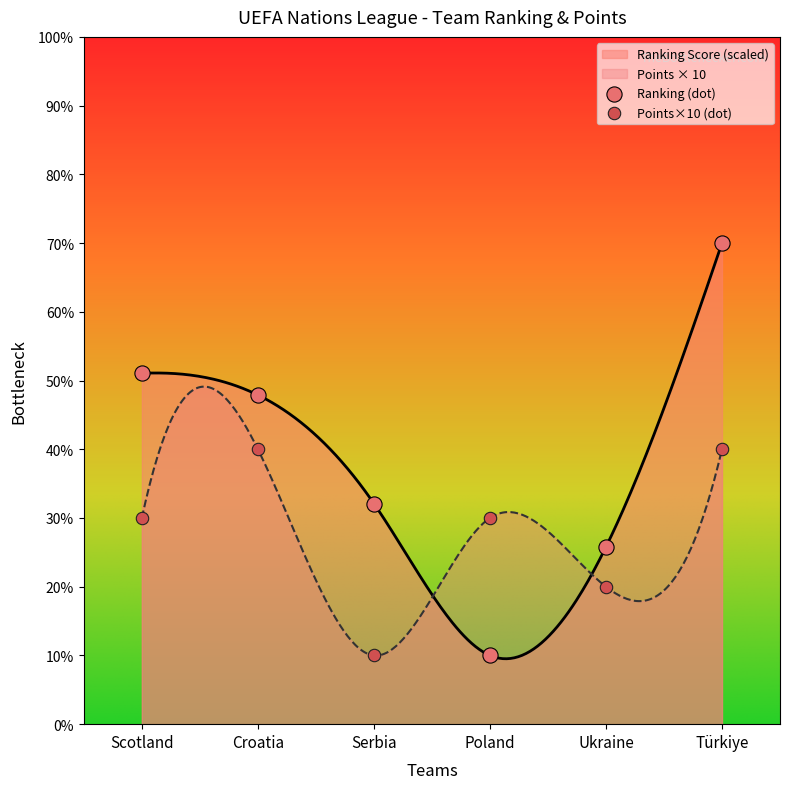

What is the ratio of the value at Serbia to the value at Poland?

3.2